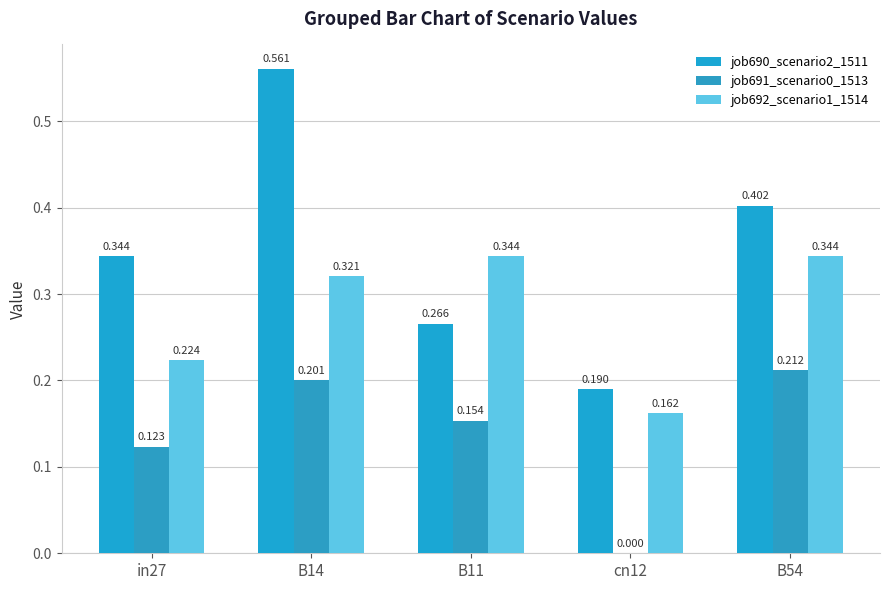

What is the label of the 3rd bar from the right?

B11